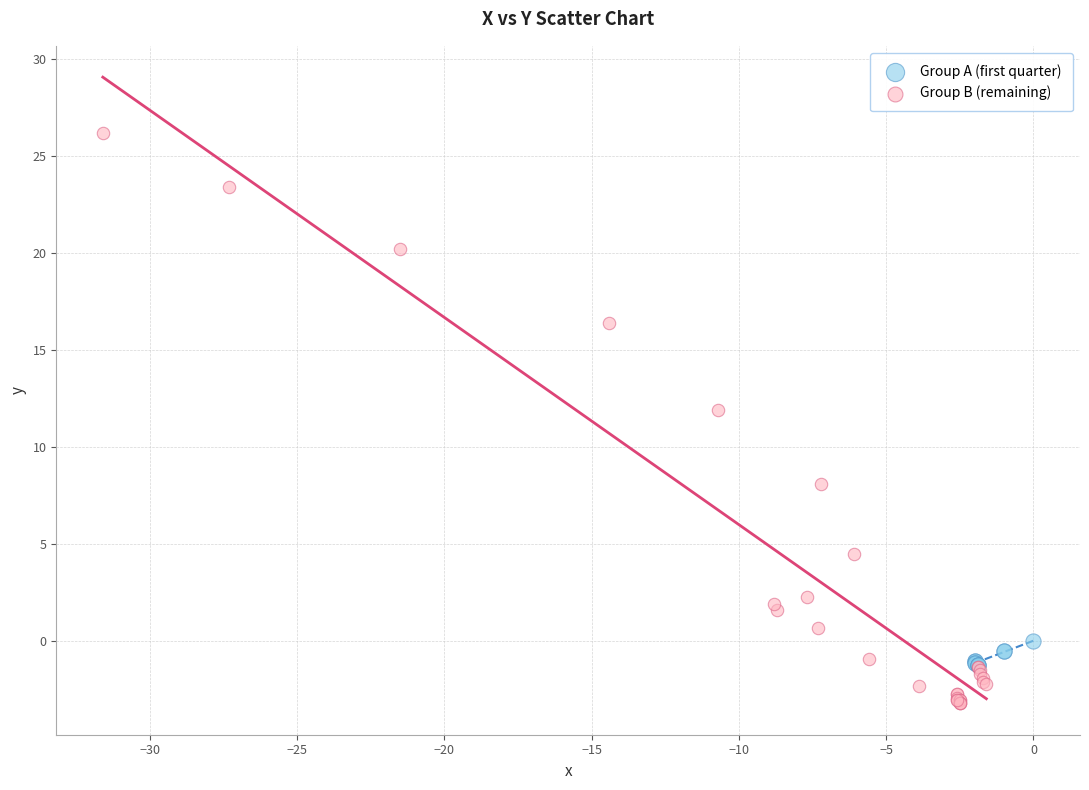

Which series has the widest spread of Y values?

Group B (remaining)